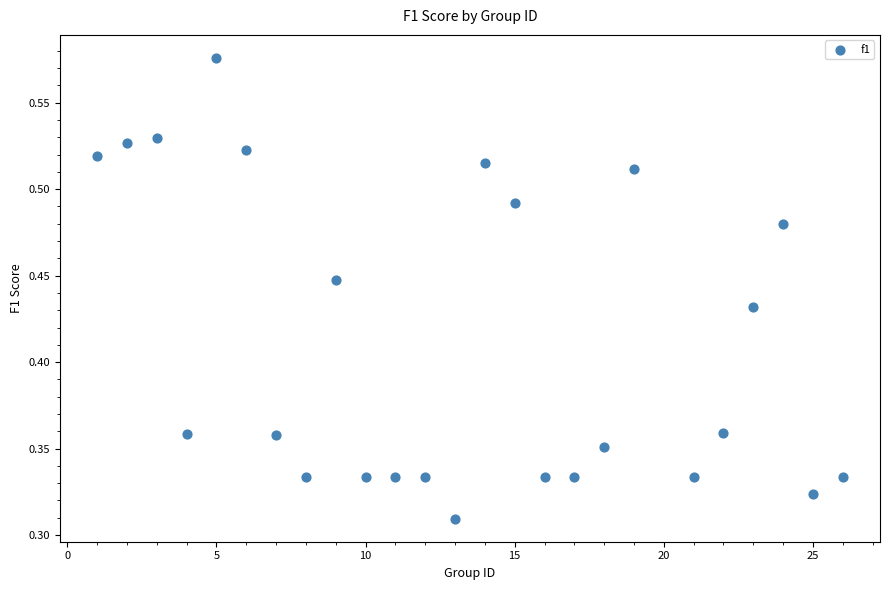

What is the range of X values (max minus min)?

25.0